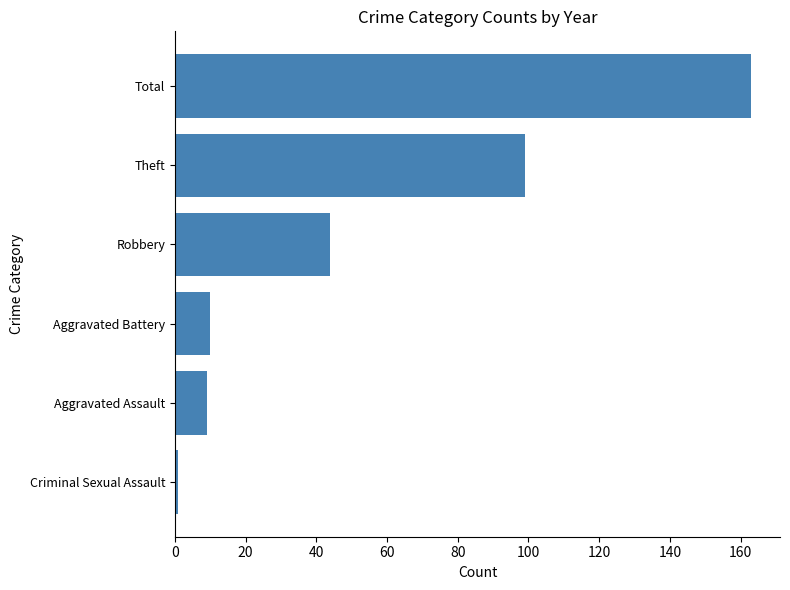

Is it true that the value at Robbery is 9?

False